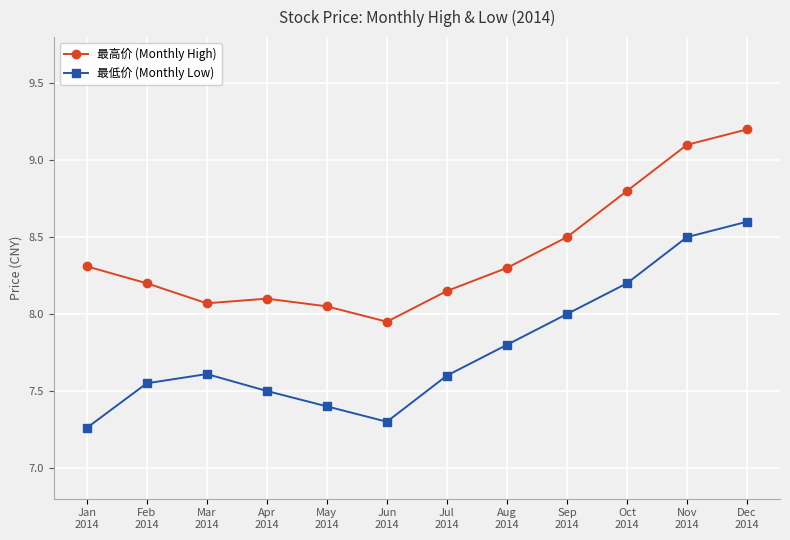

What is the total value across all series at Sep
2014?

16.5